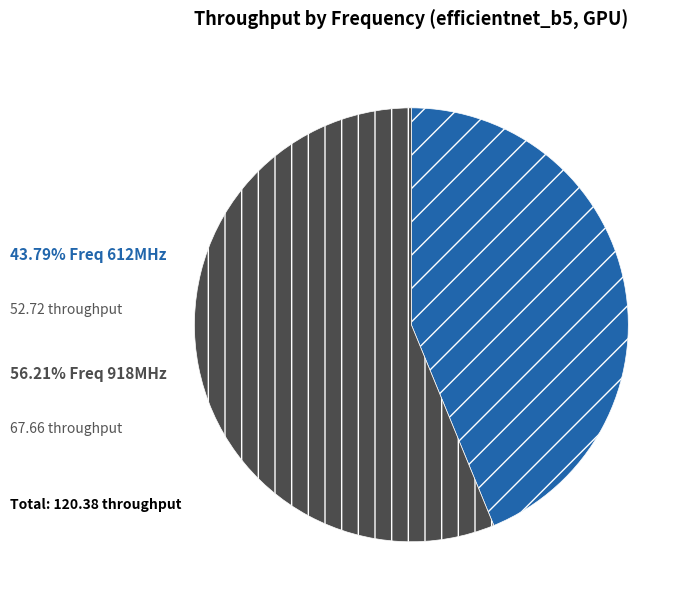

Is there any slice that represents more than half of the pie?

Yes